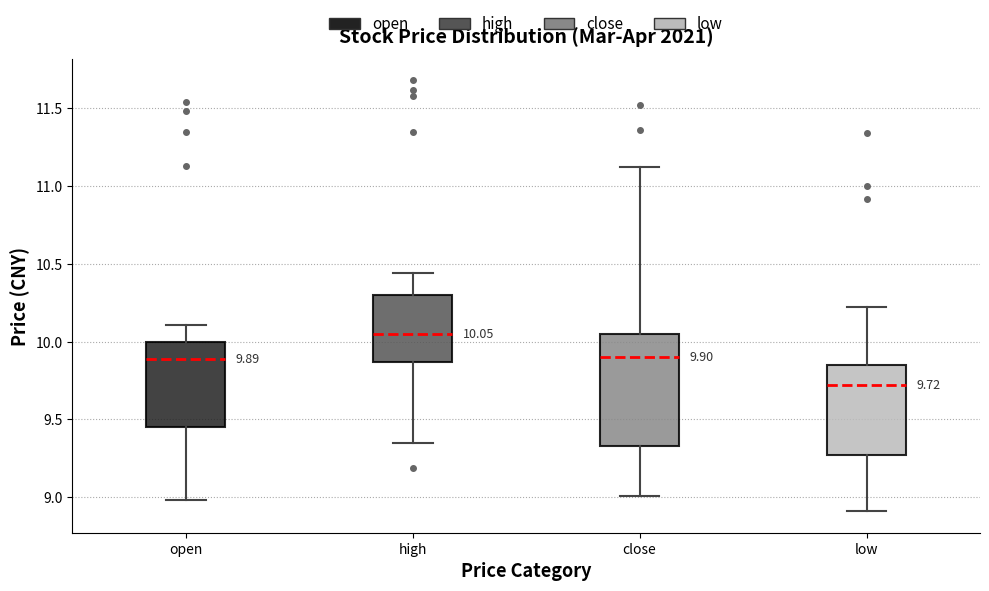

Which box has the highest median line?

high